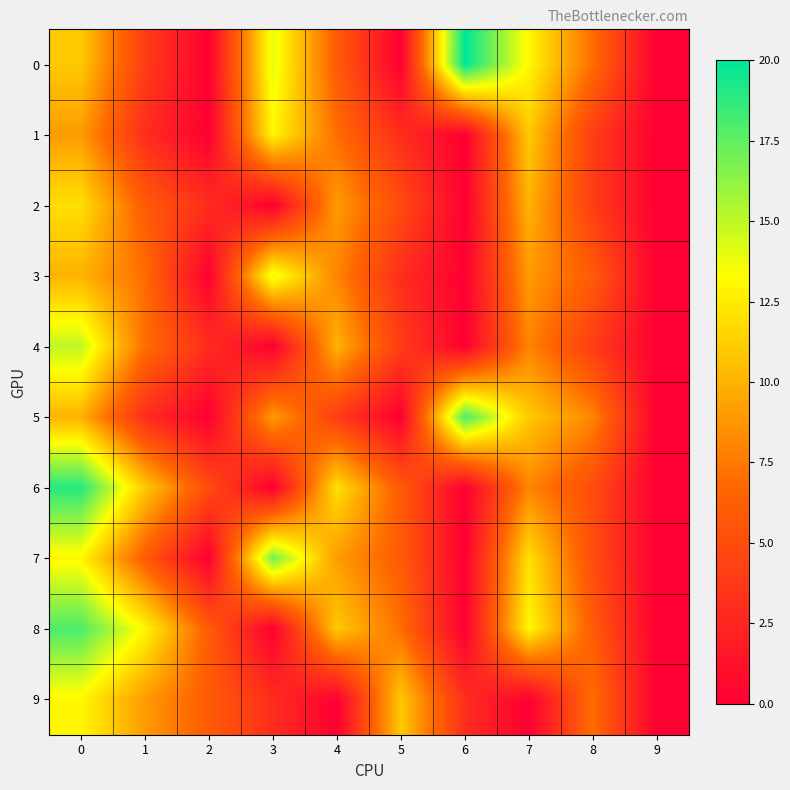

At 5, list the series in order from largest to smallest.

9, 8, 6, 7, 2, 4, 1, 3, 0, 5